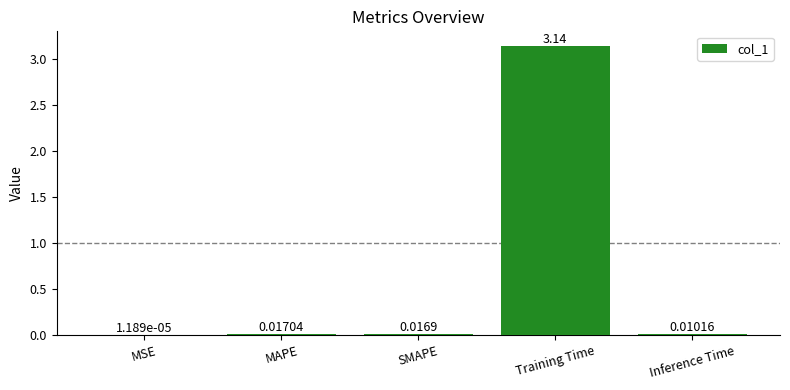

What is the change in value from MSE to Training Time?

+3.1